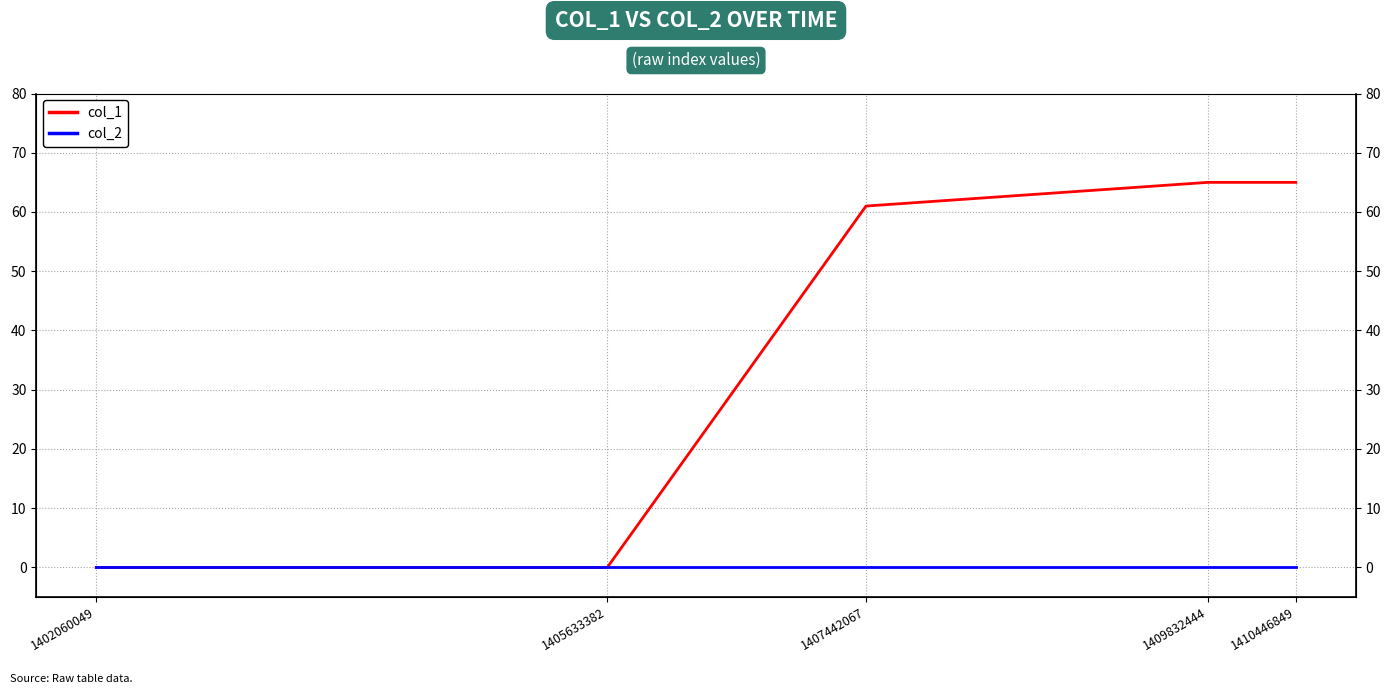

At which category is the sum across all series the highest?

1409832444